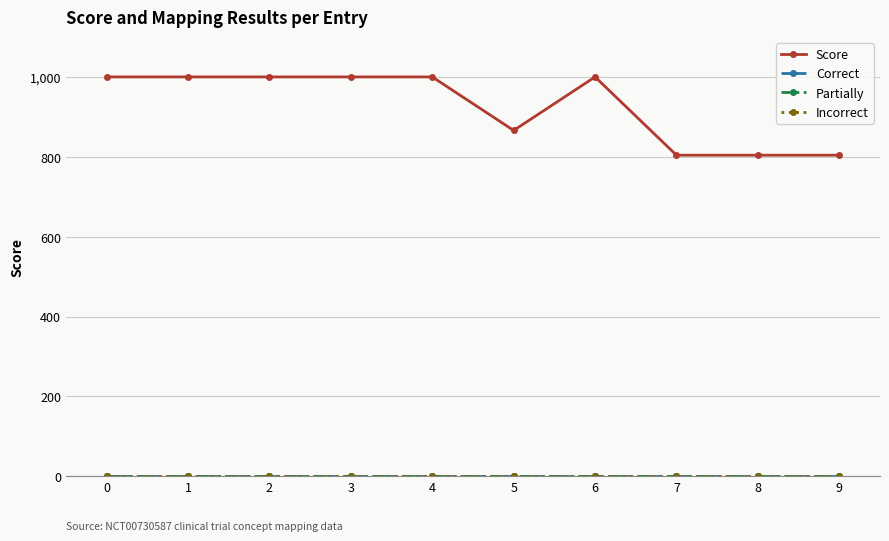

The Score series shows 1000 at 6. True or false?

True